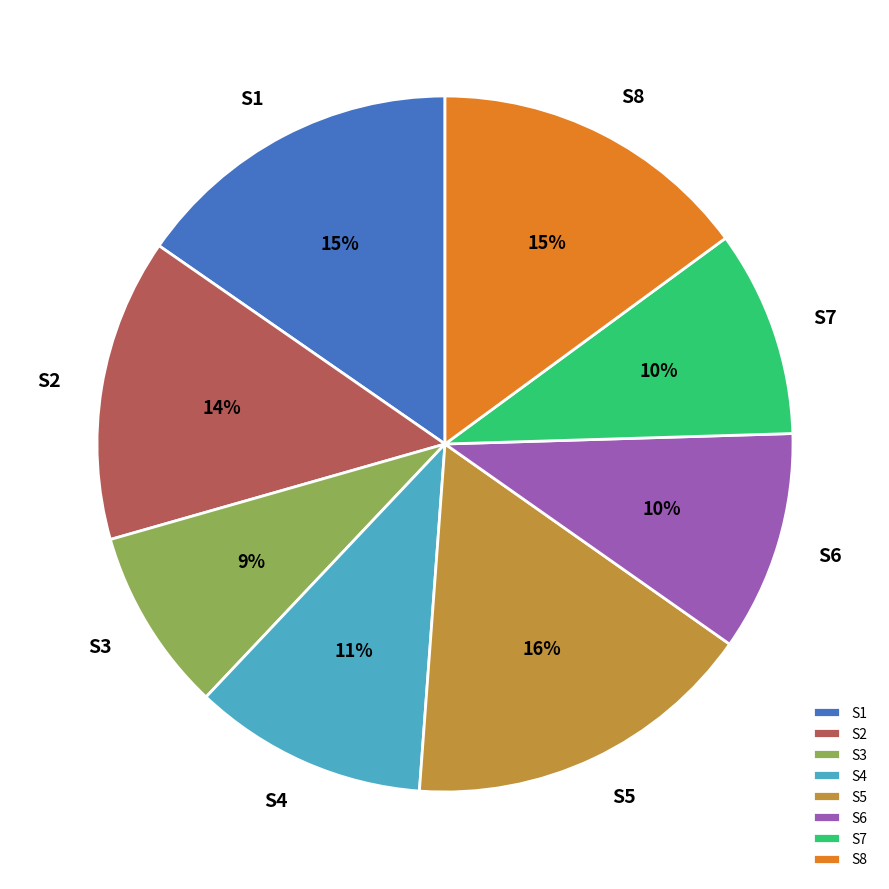

To the nearest percent, what is the average slice percentage?

12%